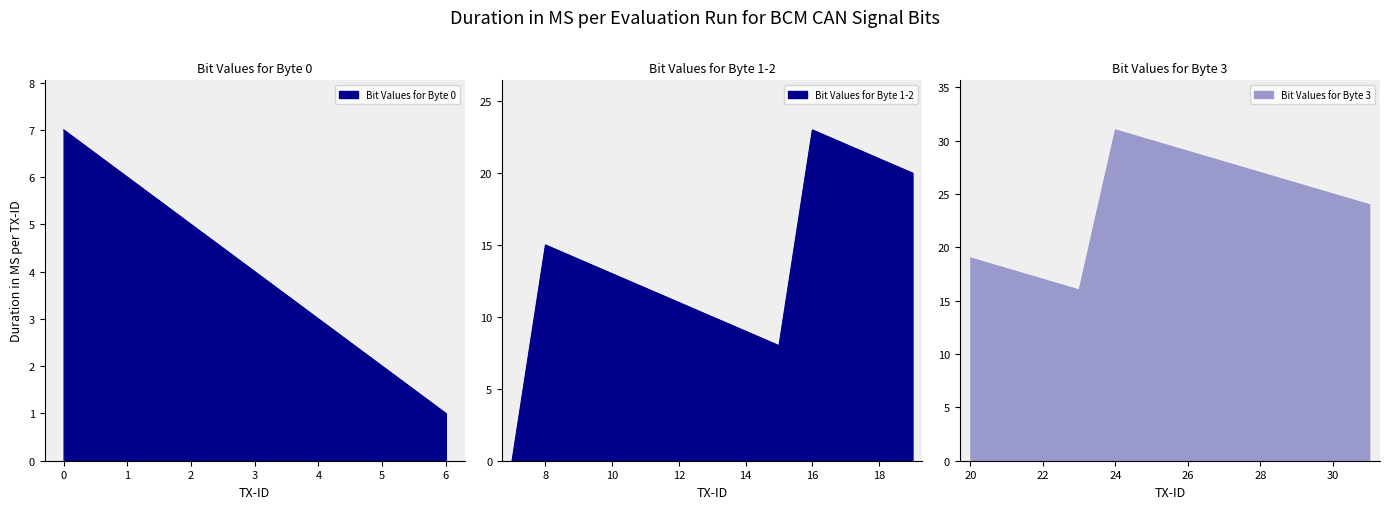

True or false: there are more than 2 points higher than both neighbors.

True